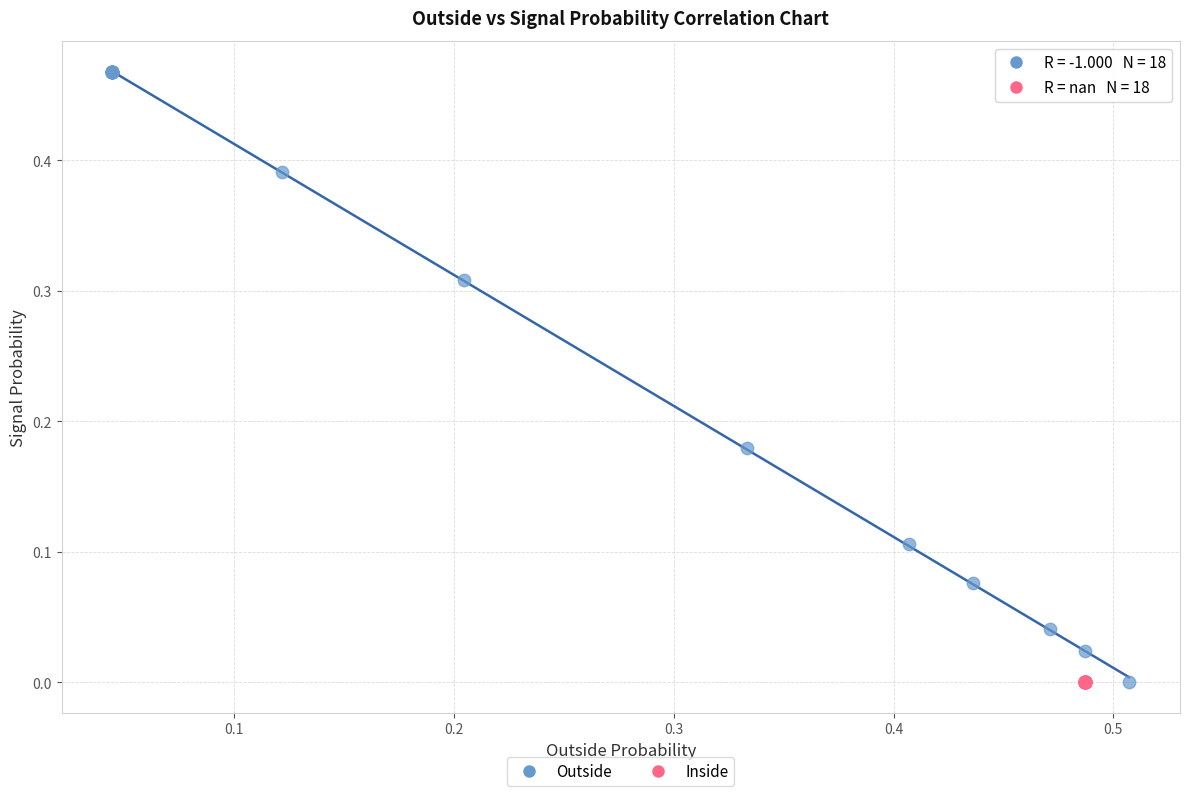

Which series contains the highest Y value?

Outside